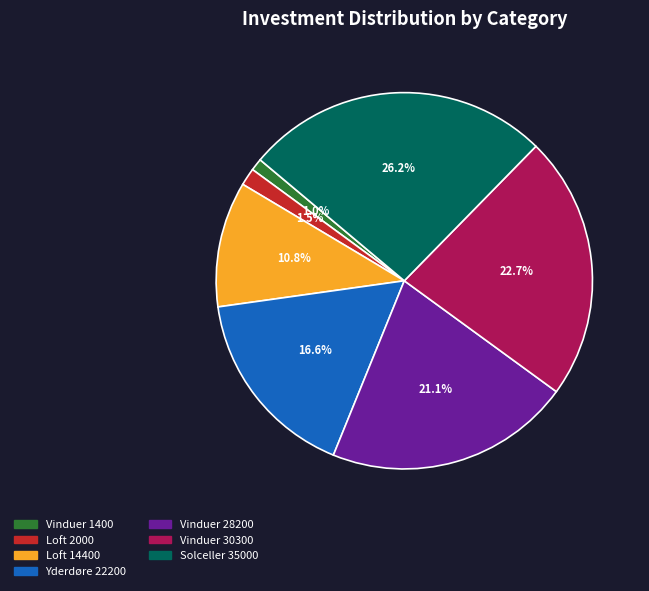

Is there any slice that represents more than half of the pie?

No